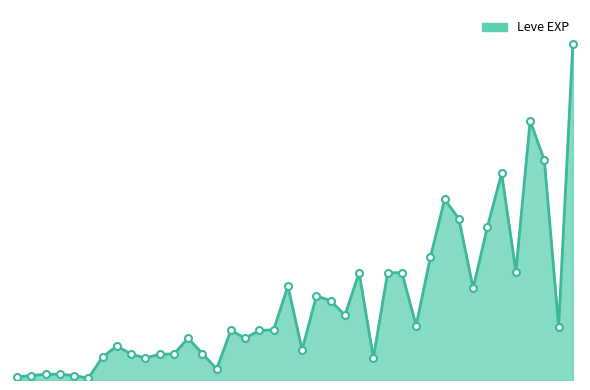

What is the average value?

15590